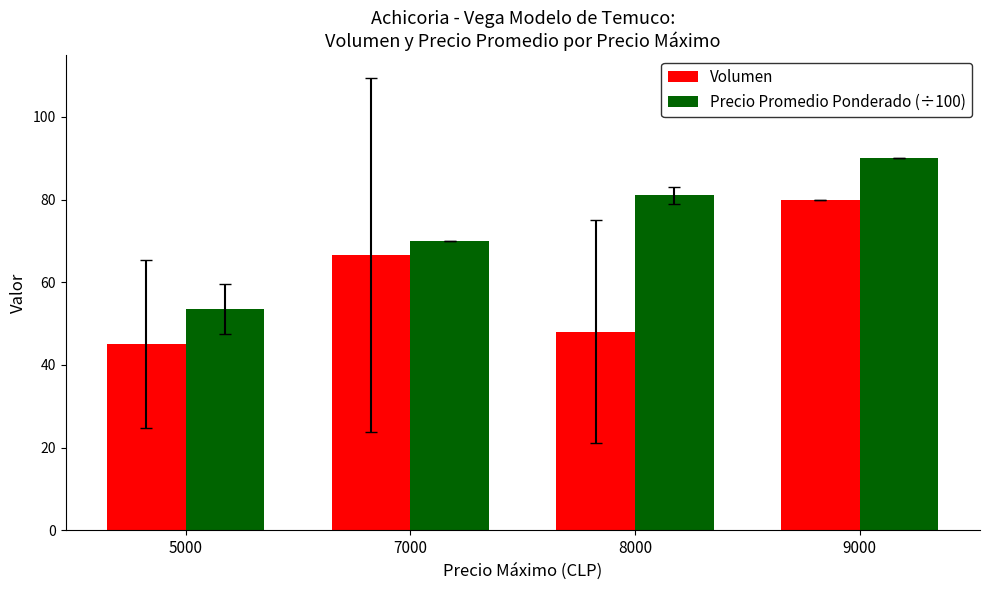

What is the difference between the maximum and second lowest values in the Volumen series?

32.0